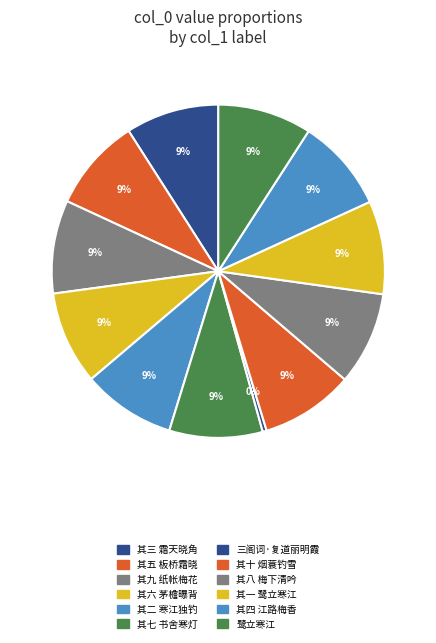

True or false: 其一 鹭立寒江 accounts for 19% of the total.

False